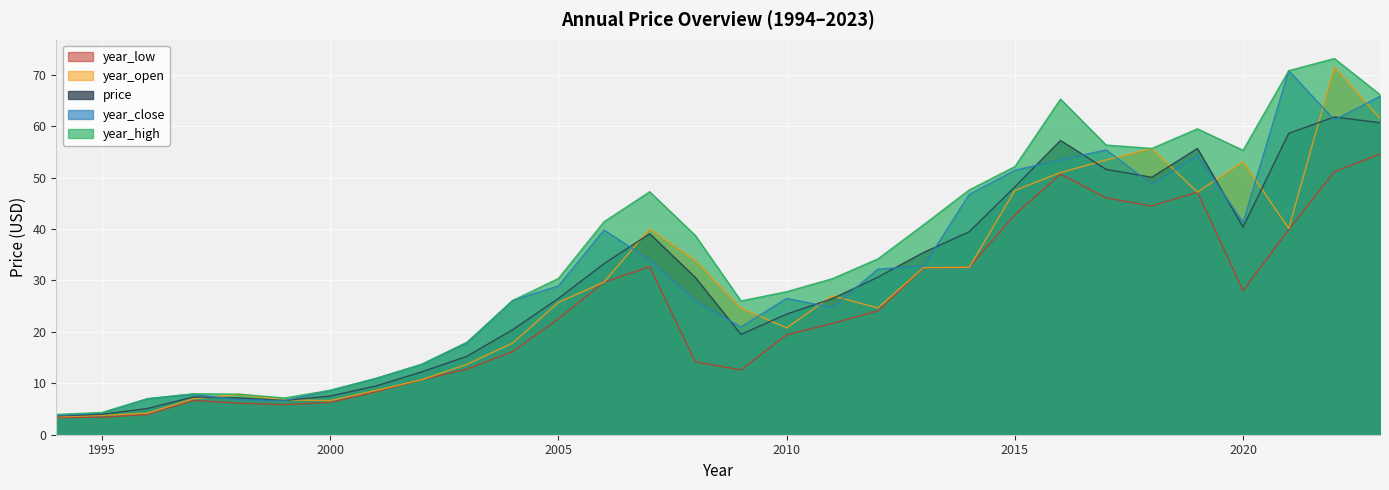

What is the spread (max minus min) of values at 2023?

11.5